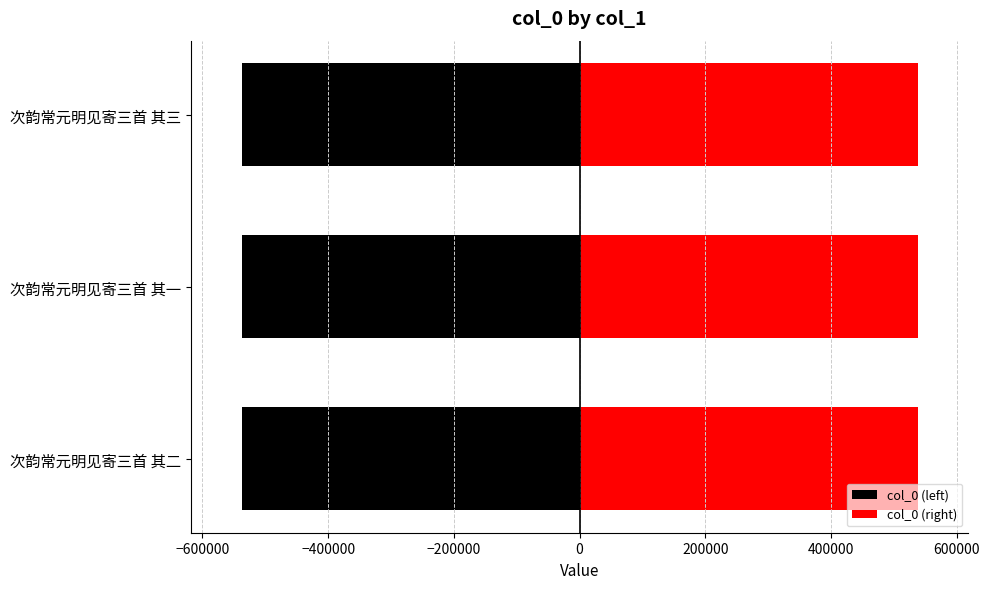

Reading left to right, transcribe all the data shown in this chart.

col_0 (left): -537700.5	-537700.0	-537701.0
col_0 (right): 537700.5	537700.0	537701.0